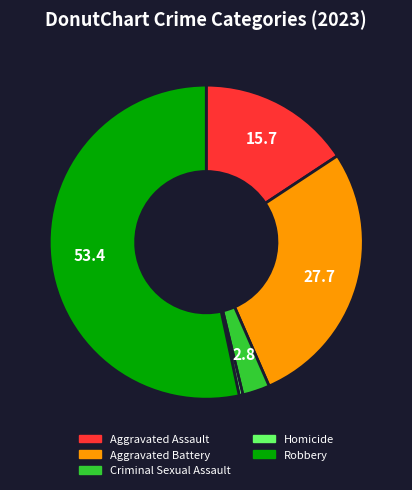

The Aggravated Assault slice represents 30% of the pie. True or false?

False